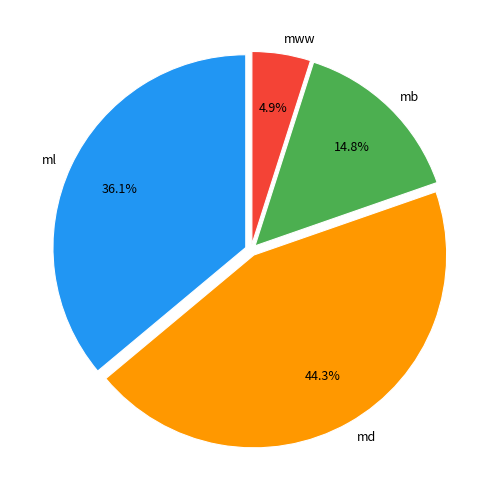

What is the ratio of the value at md to the value at mb?

3.0